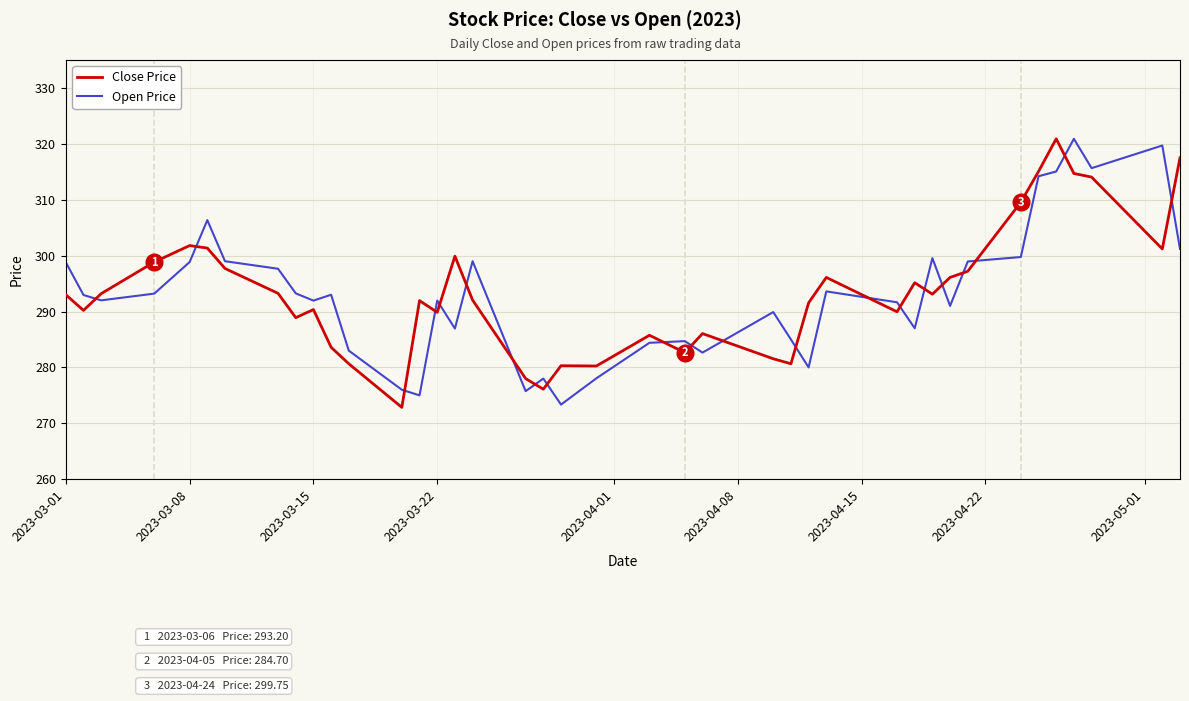

True or false: Open Price and Close Price intersect in this chart.

True